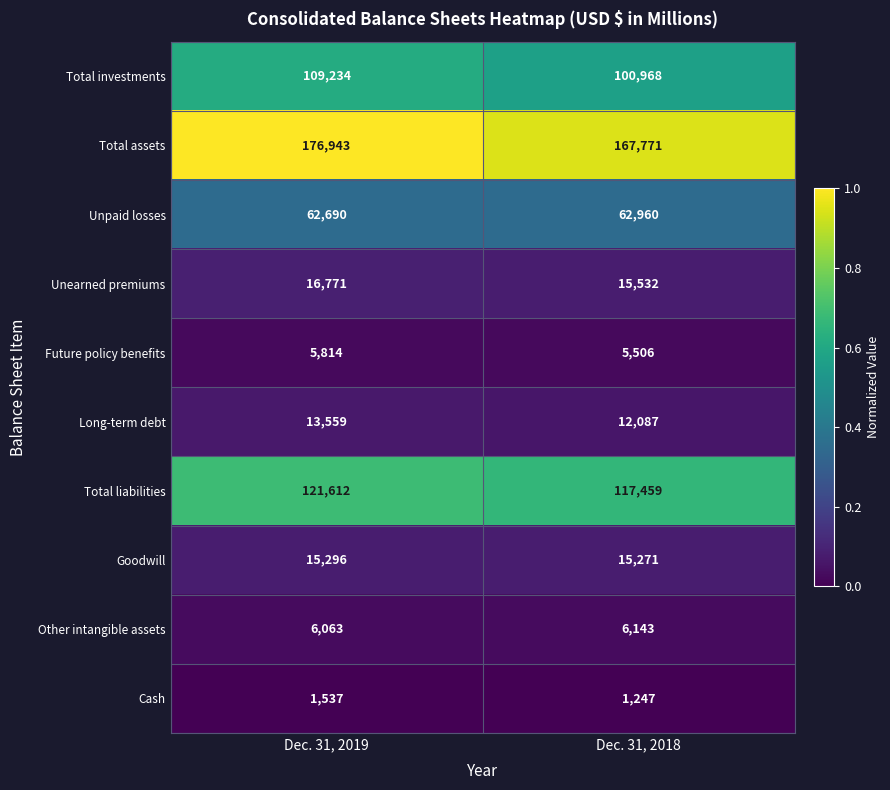

Which series has the largest range (max minus min)?

Total assets